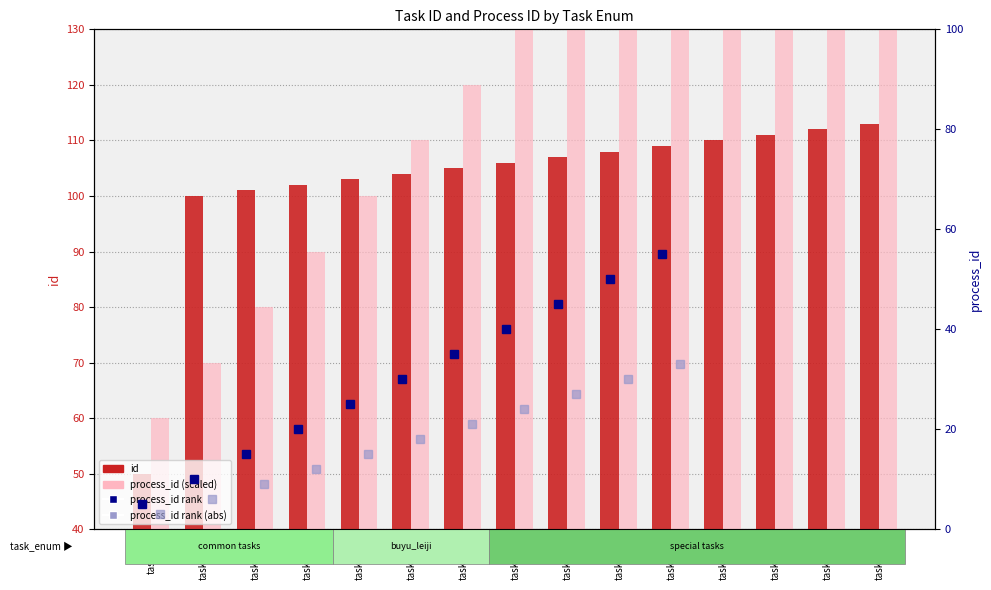

How many groups of bars are there?

15